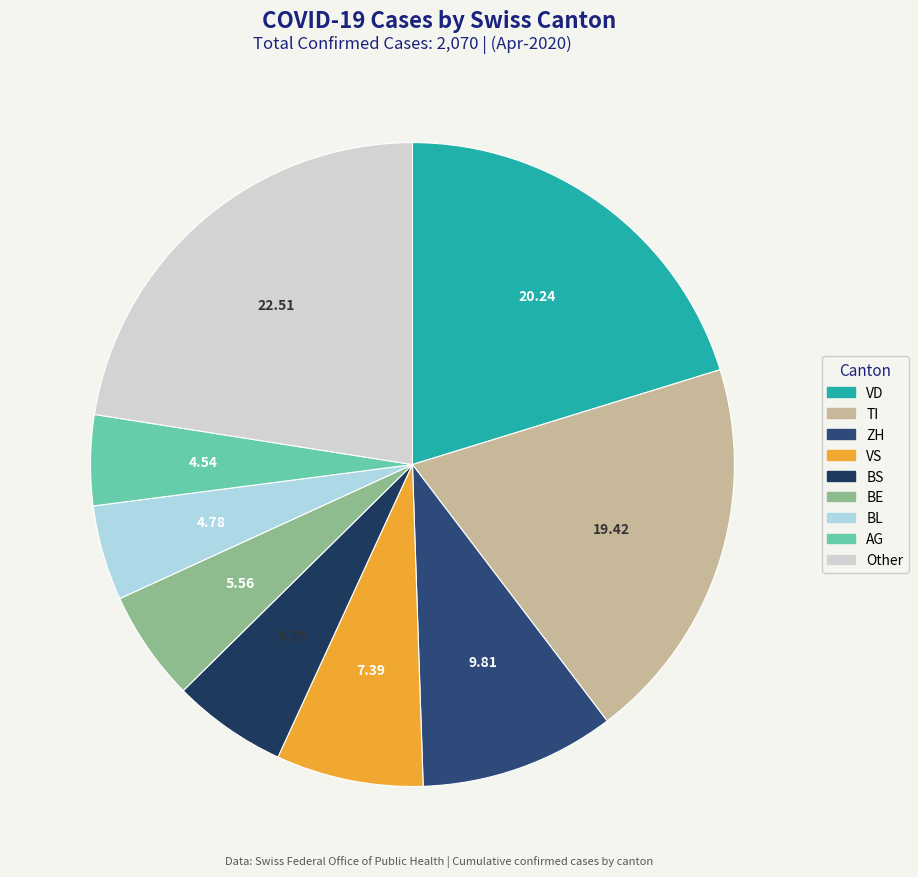

Is there any slice that represents more than half of the pie?

No